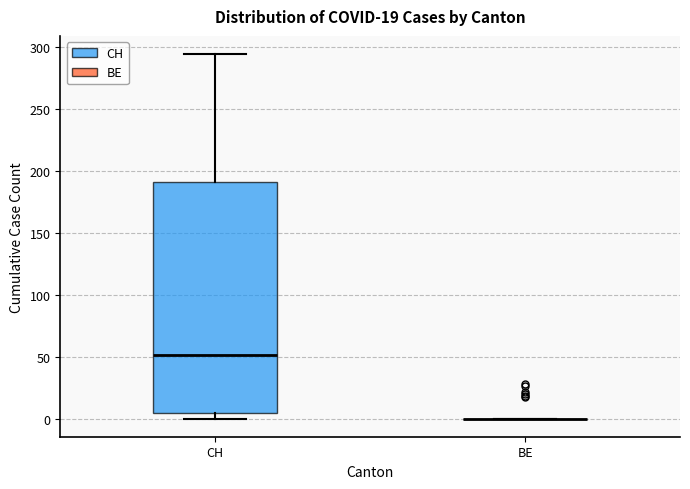

Reading left to right, transcribe this box plot: for each box, give where its median line is, the range the box spans, and where its two whiskers end, as read against the y-axis. The values are not printed on the chart, so give them approximately, as read against the axis.

CH: median 50, box 5 to 190, whiskers 0 to 295
BE: box collapsed to a line at 0, whiskers 0 to 0